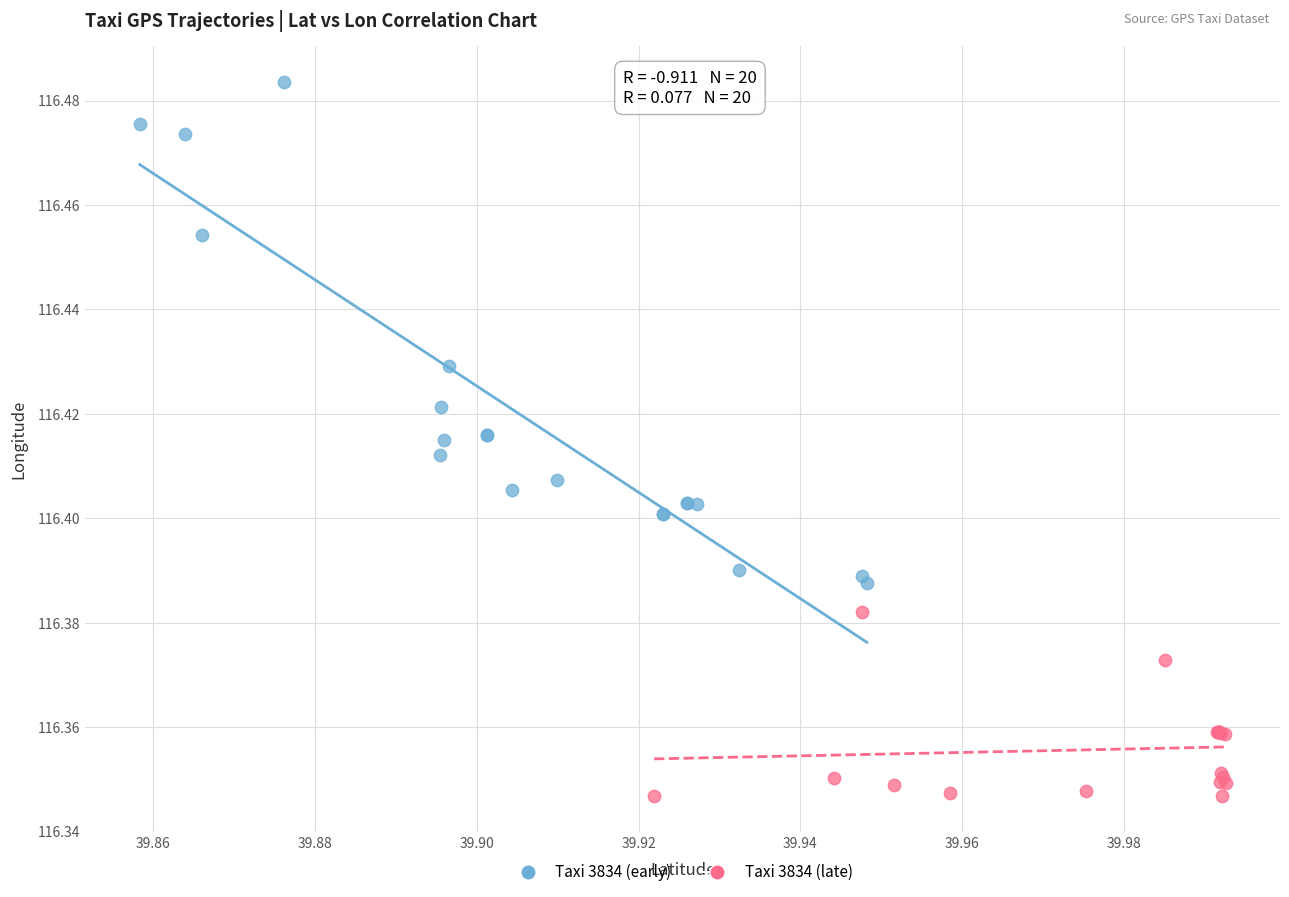

Which series reaches the maximum Y coordinate?

Taxi 3834 (early)